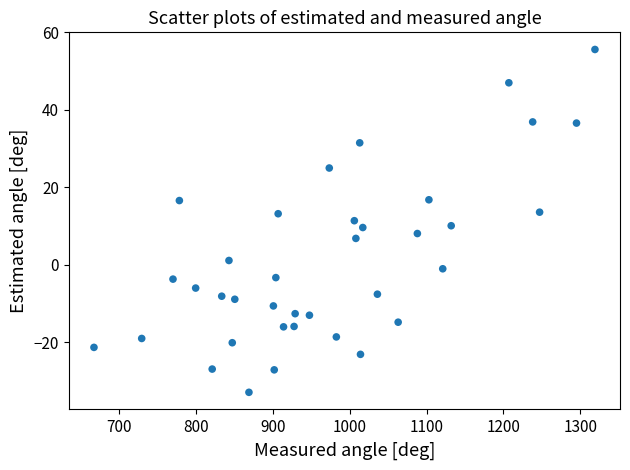

What is the range of Y values (max minus min)?

88.5